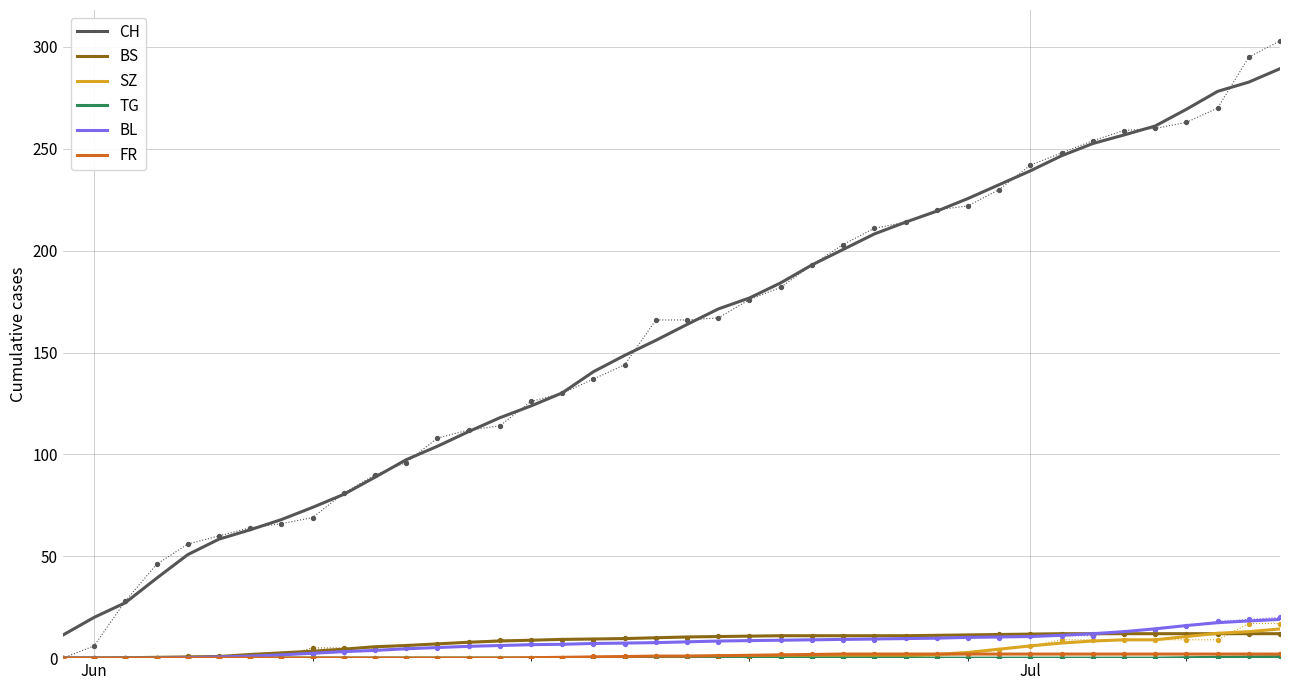

Which series has the largest total across all categories?

CH